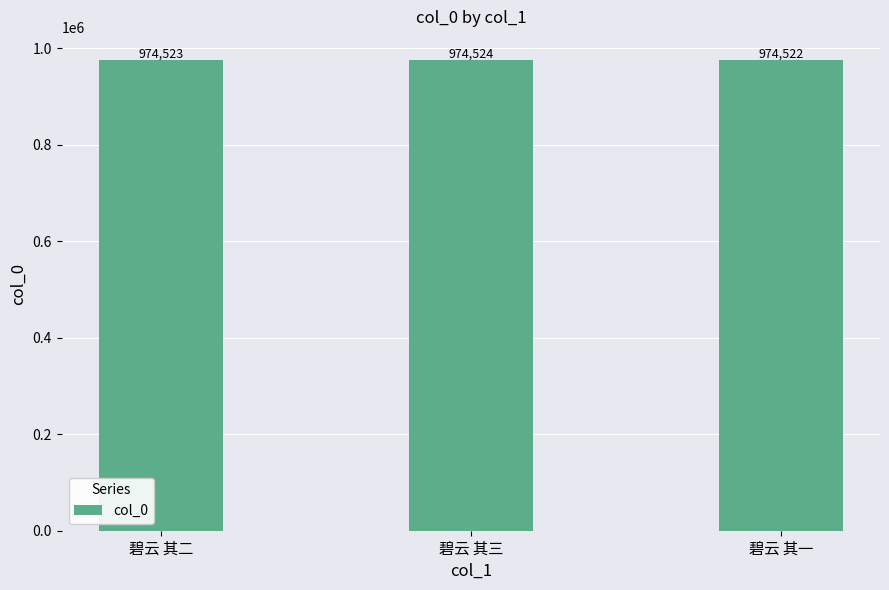

What is the difference between the maximum and minimum values?

2